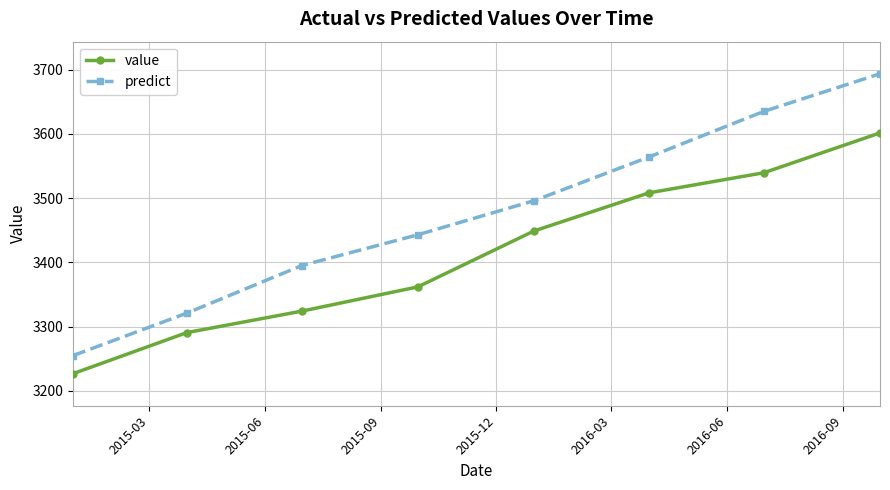

How many values in the value series are below 3448?

4